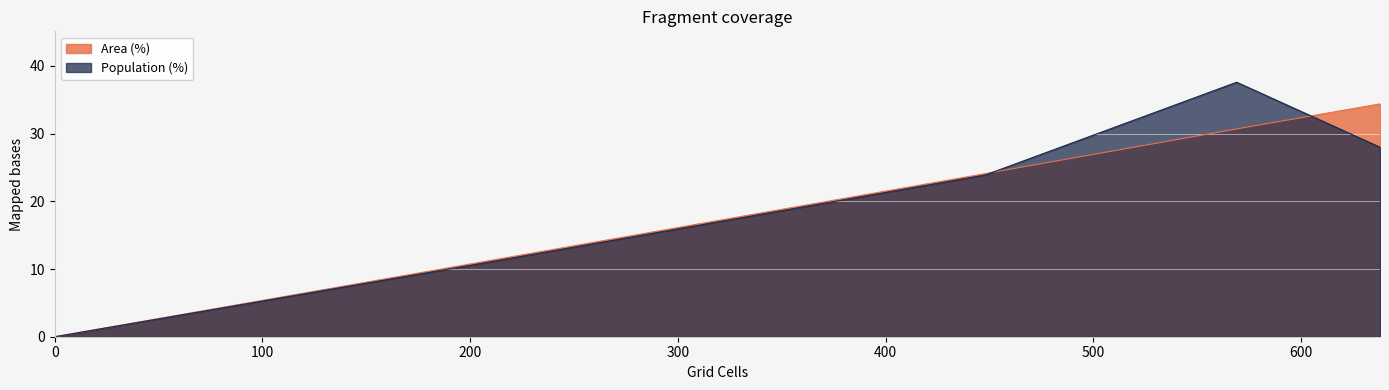

What is the sum of all Grid Cells (norm) values?

100.0